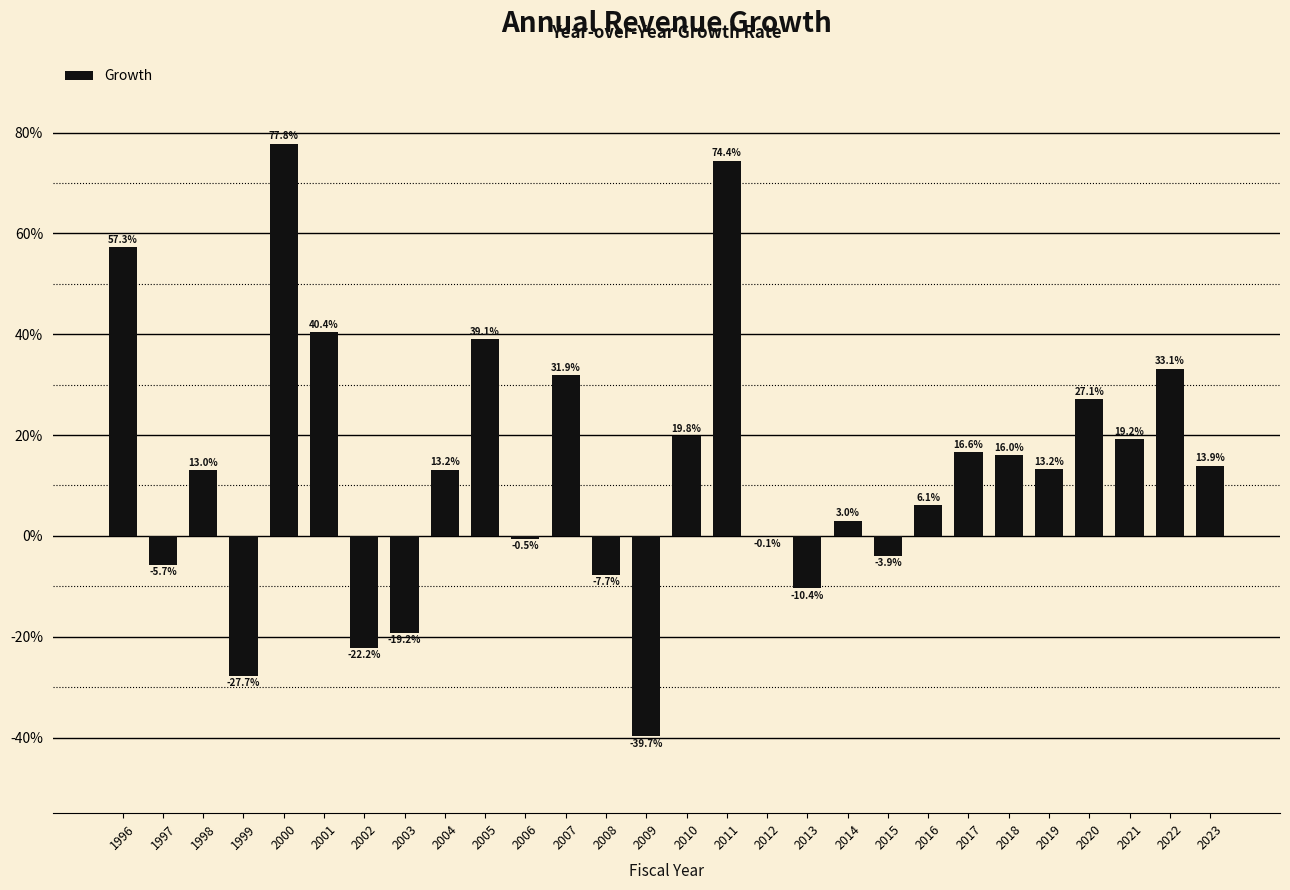

Are the bars horizontal?

No